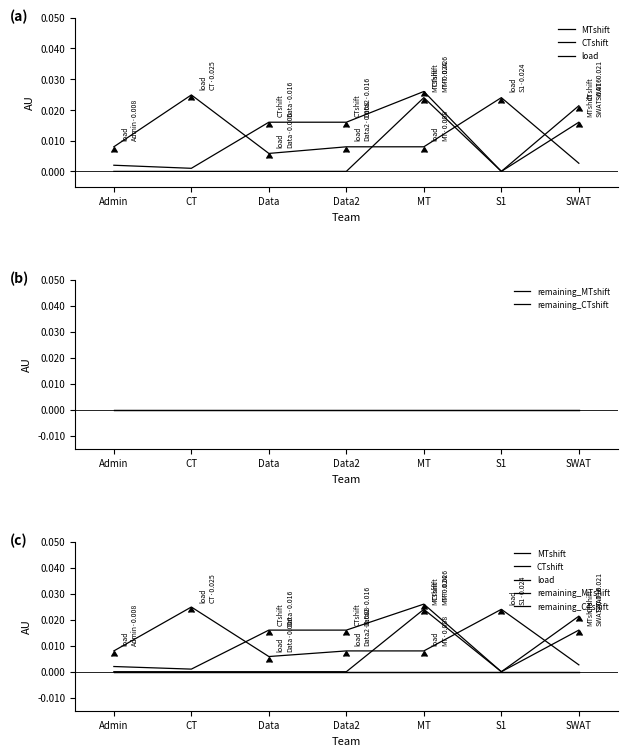

What are all the series names shown in the legend?

MTshift, CTshift, load, remaining_MTshift, remaining_CTshift